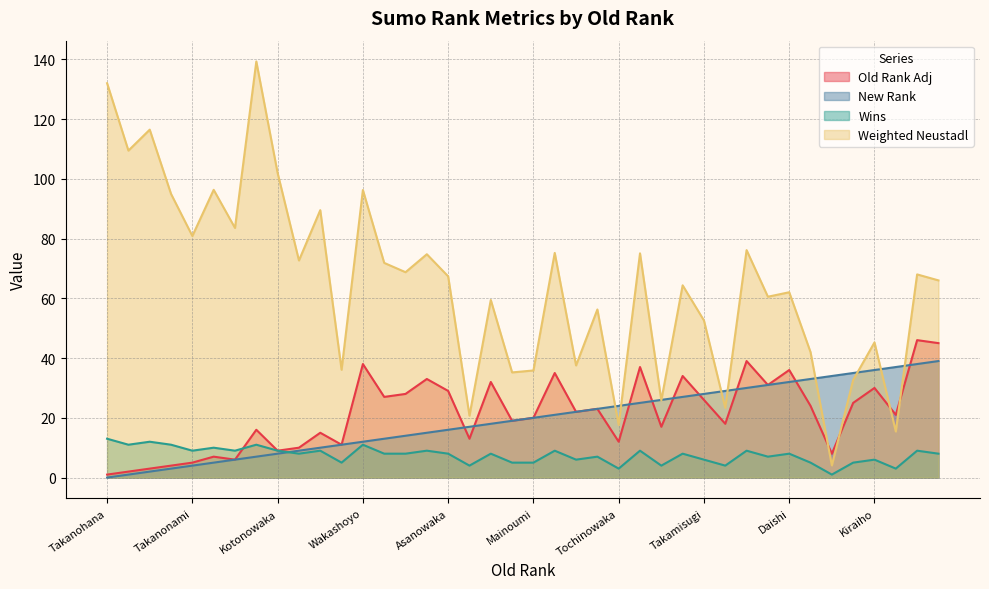

How many data points does each series have?

40